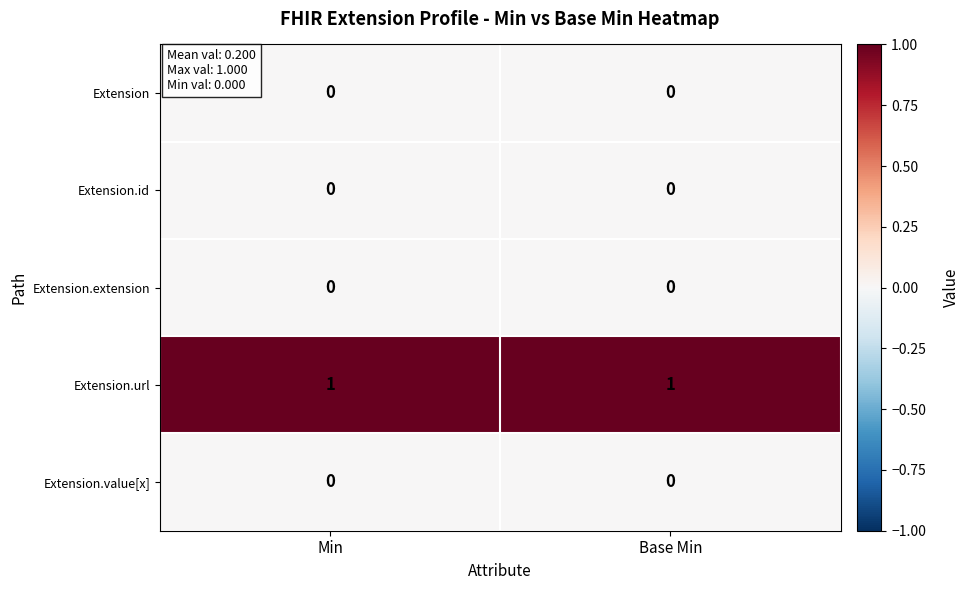

Which series has the largest total across all categories?

Extension.url